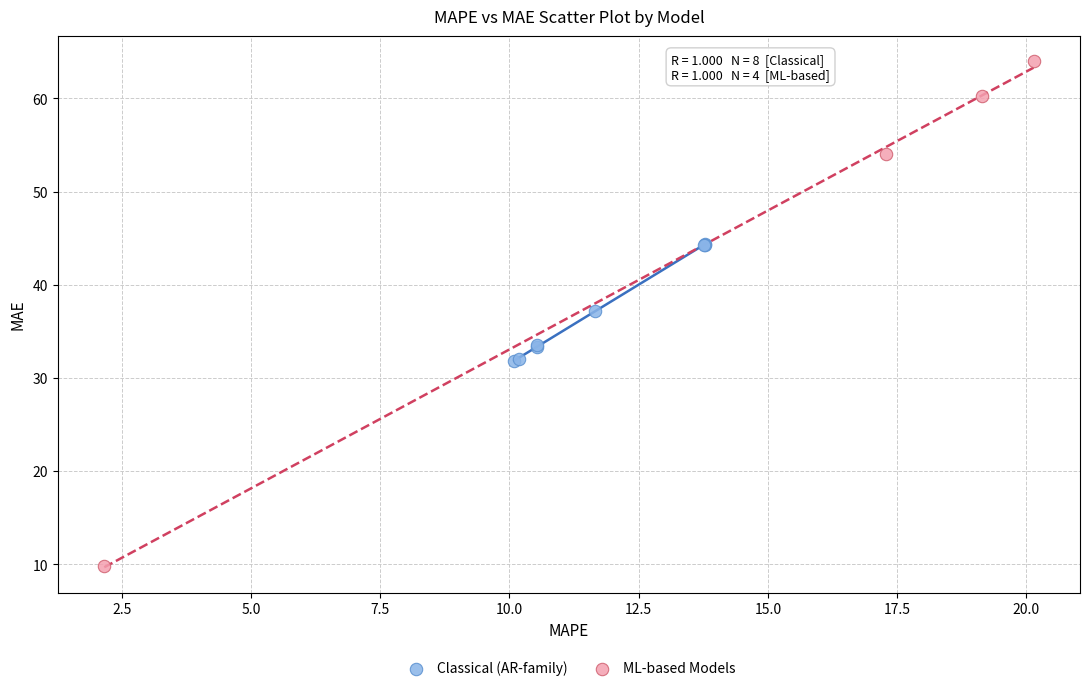

Which series contains the lowest Y value?

ML-based Models